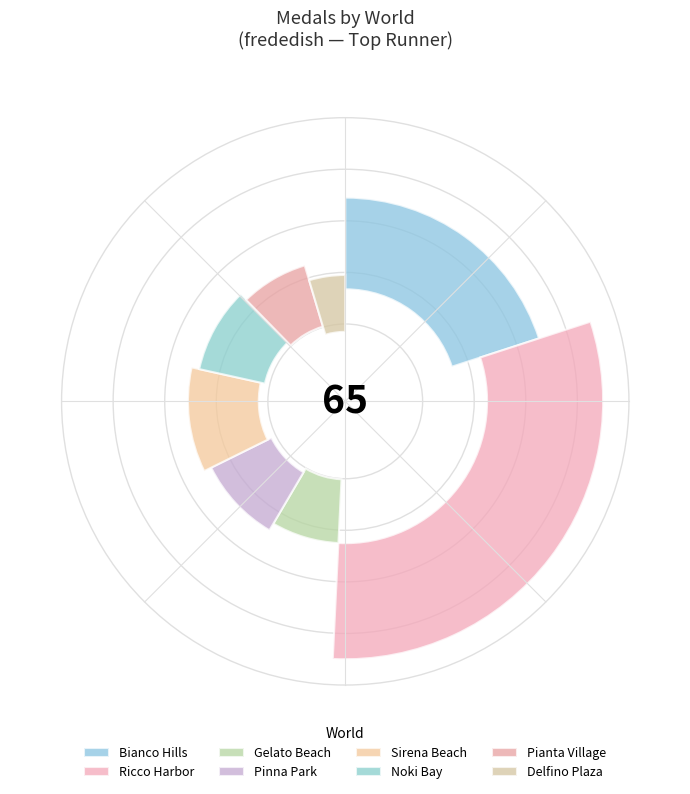

Is it true that Gelato Beach is 1% of the pie?

False